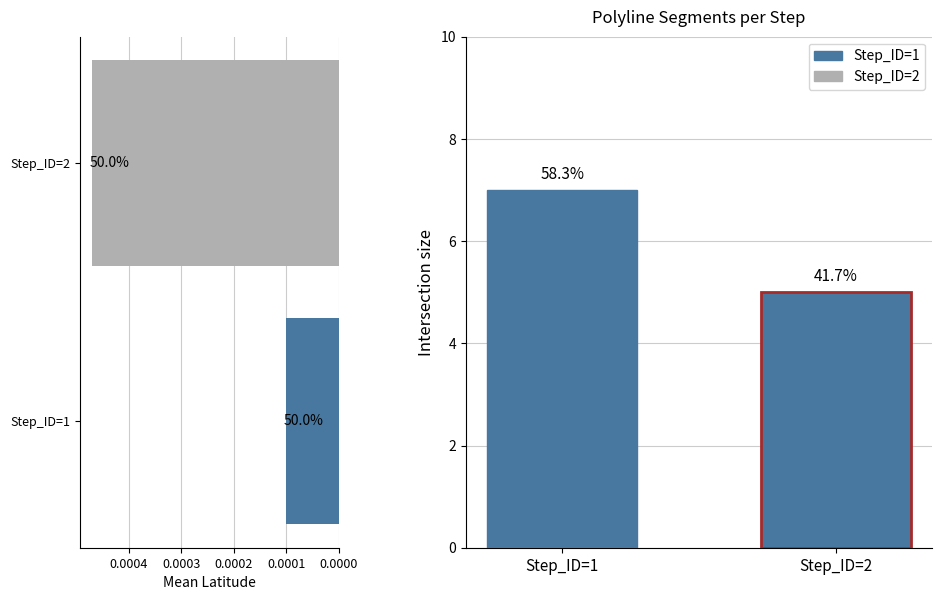

What is the sum of all Polyline Count values?

12.0